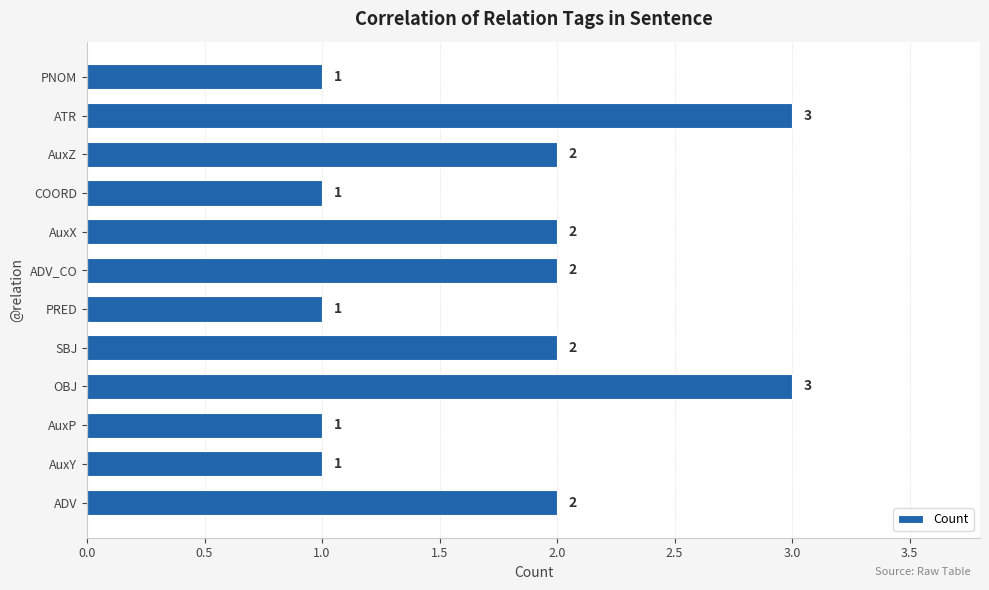

Reading top to bottom, transcribe all the data shown in this chart.

PNOM=1	ATR=3	AuxZ=2	COORD=1	AuxX=2	ADV_CO=2	PRED=1	SBJ=2	OBJ=3	AuxP=1	AuxY=1	ADV=2